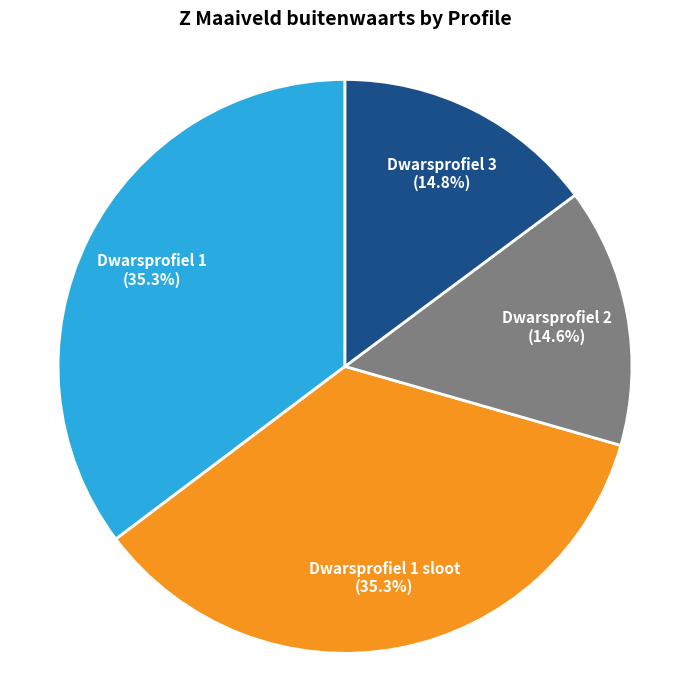

Count the number of slices in the pie.

4